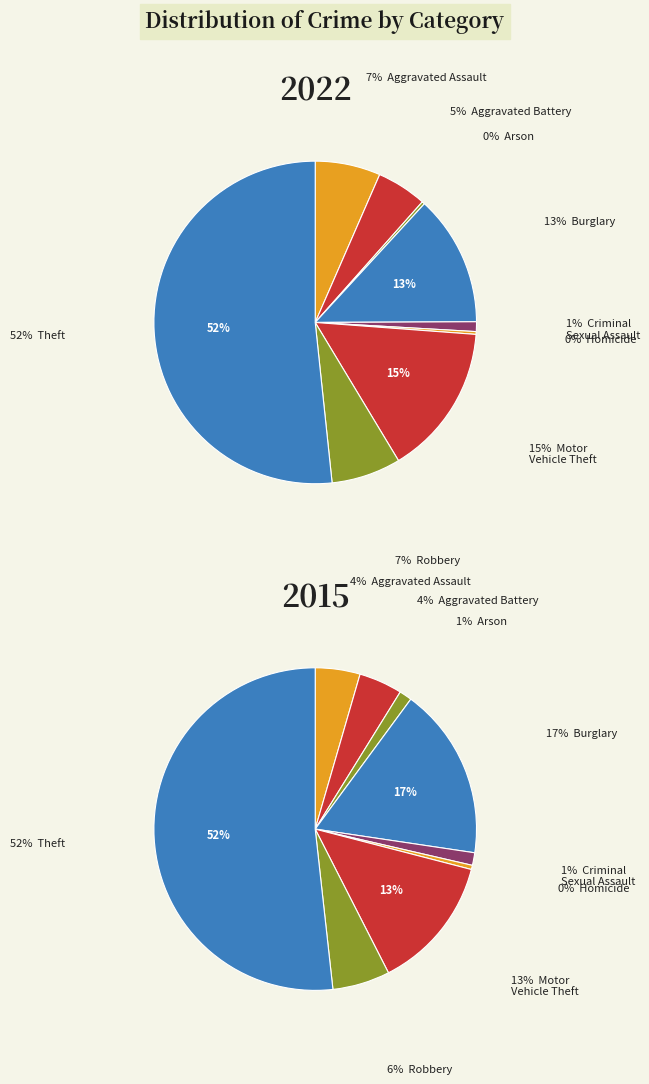

What is the largest slice in the pie chart?

Theft